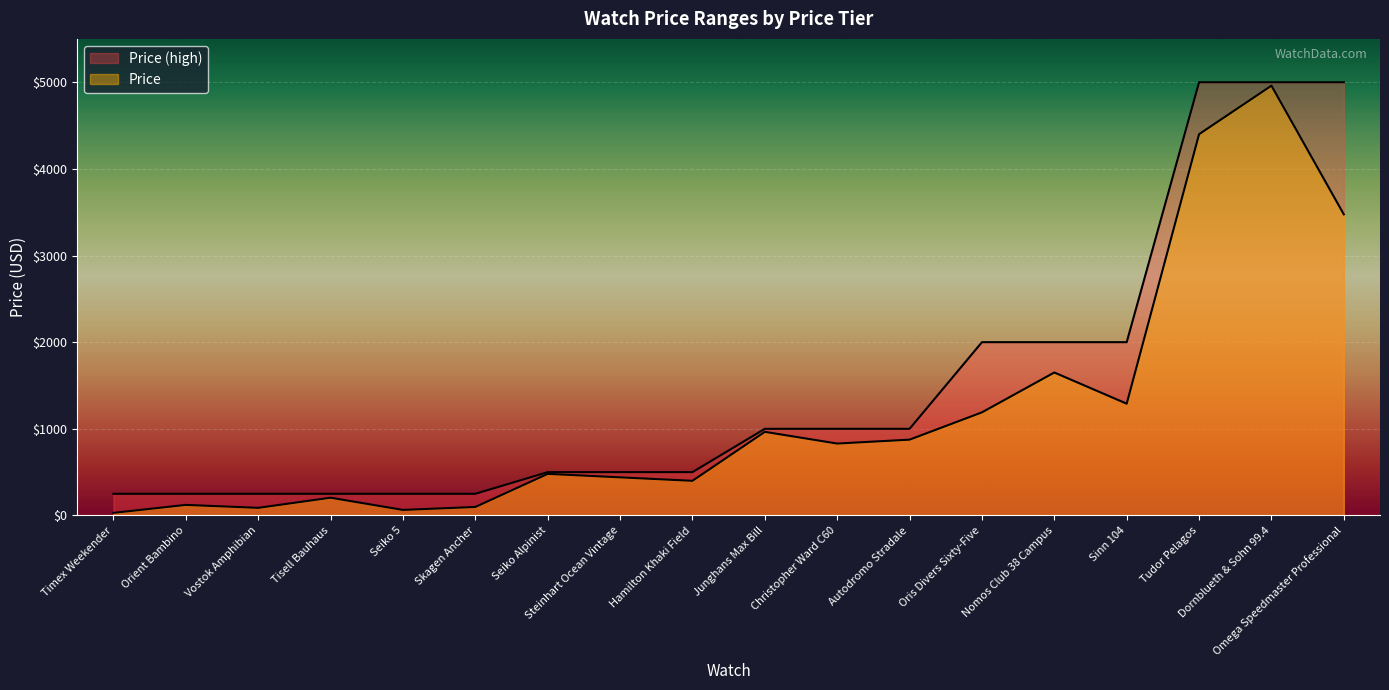

How many lines are shown in the chart?

2